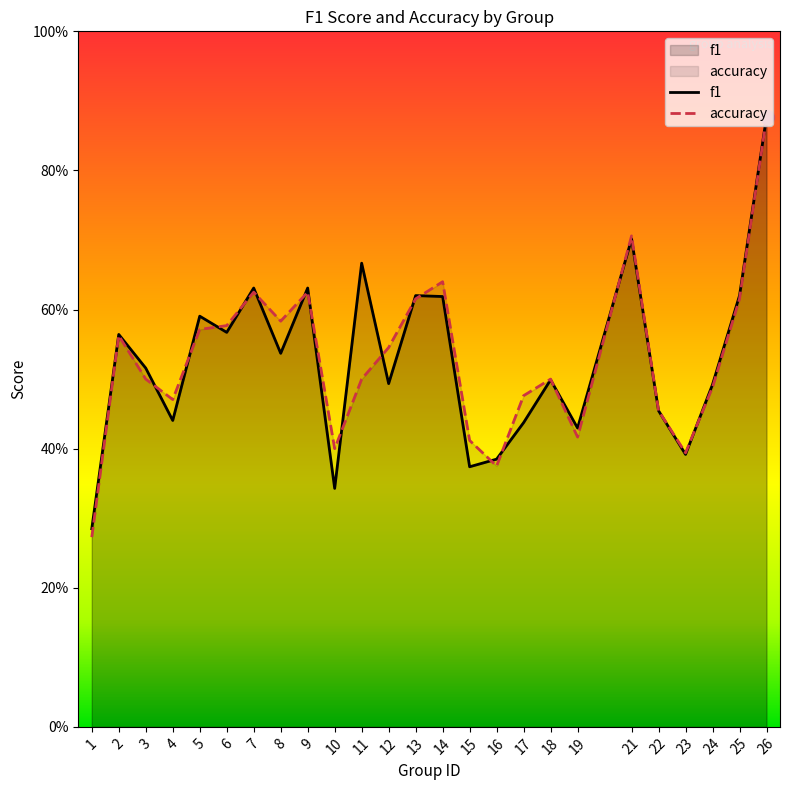

In accuracy, how many points are higher than both neighbors (excluding endpoints)?

6